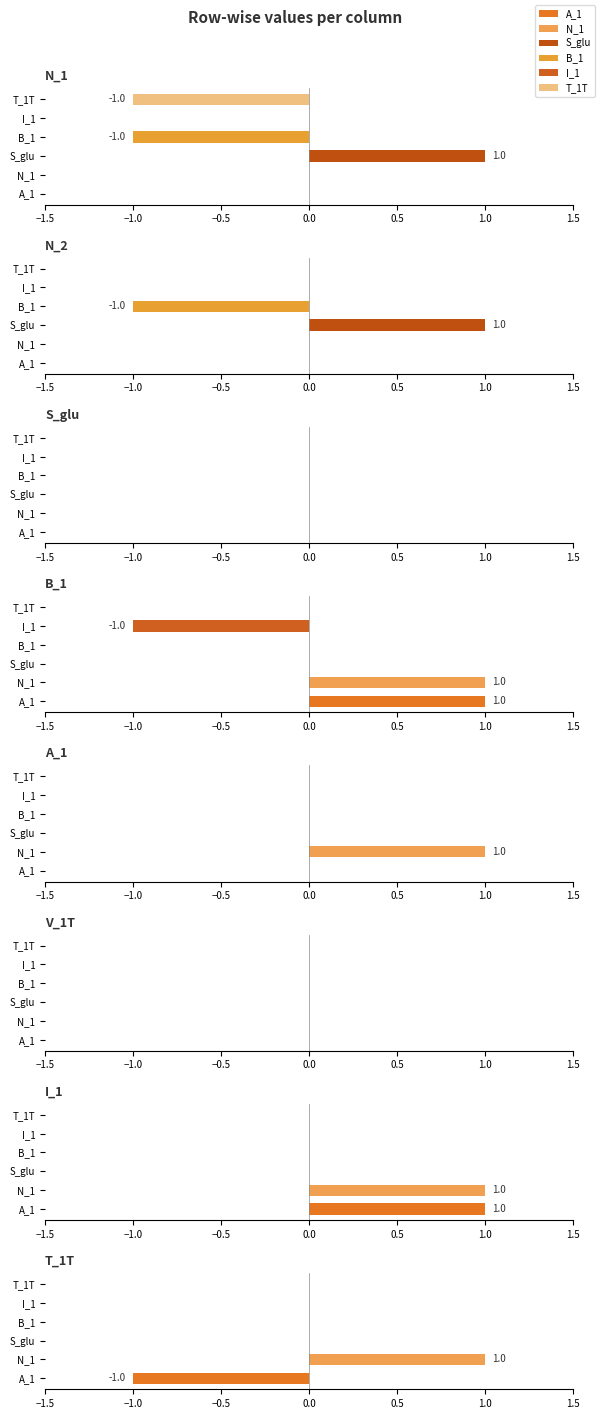

What is the lowest value of the I_1 series?

-1